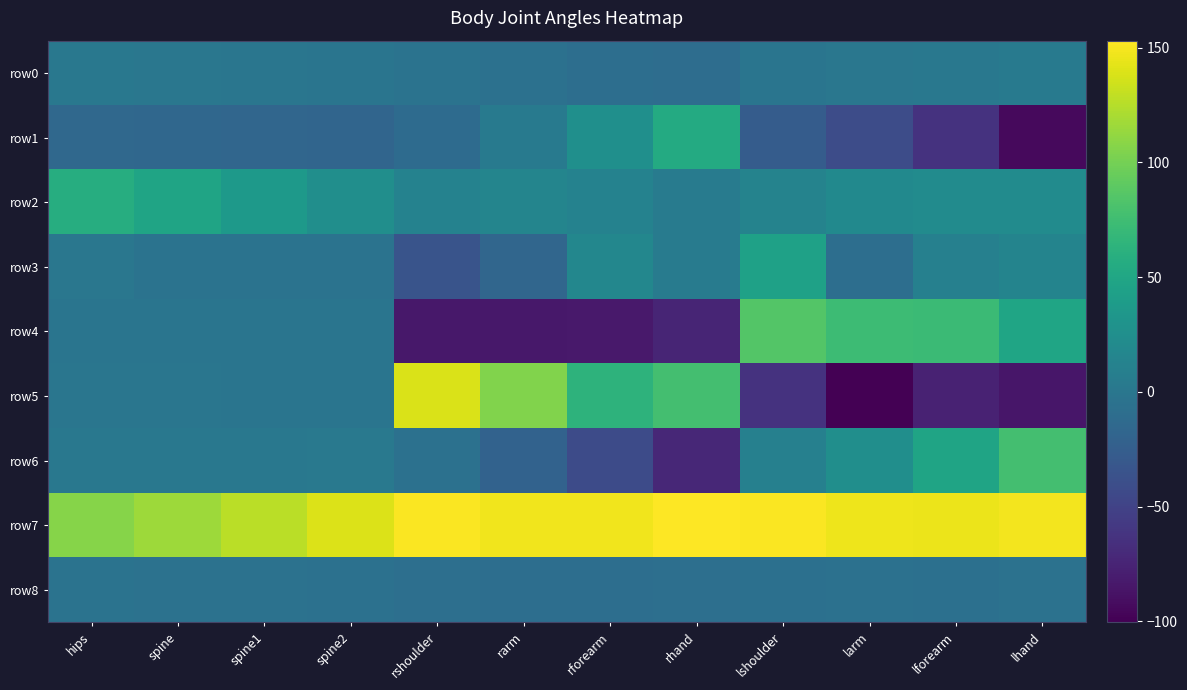

Which series has the largest total across all categories?

row7